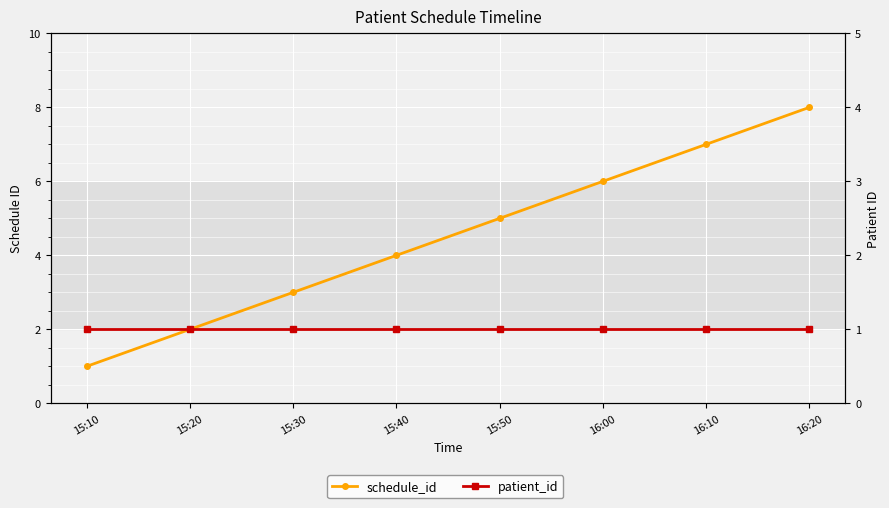

Where is patient_id nearest to the value 1?

15:10